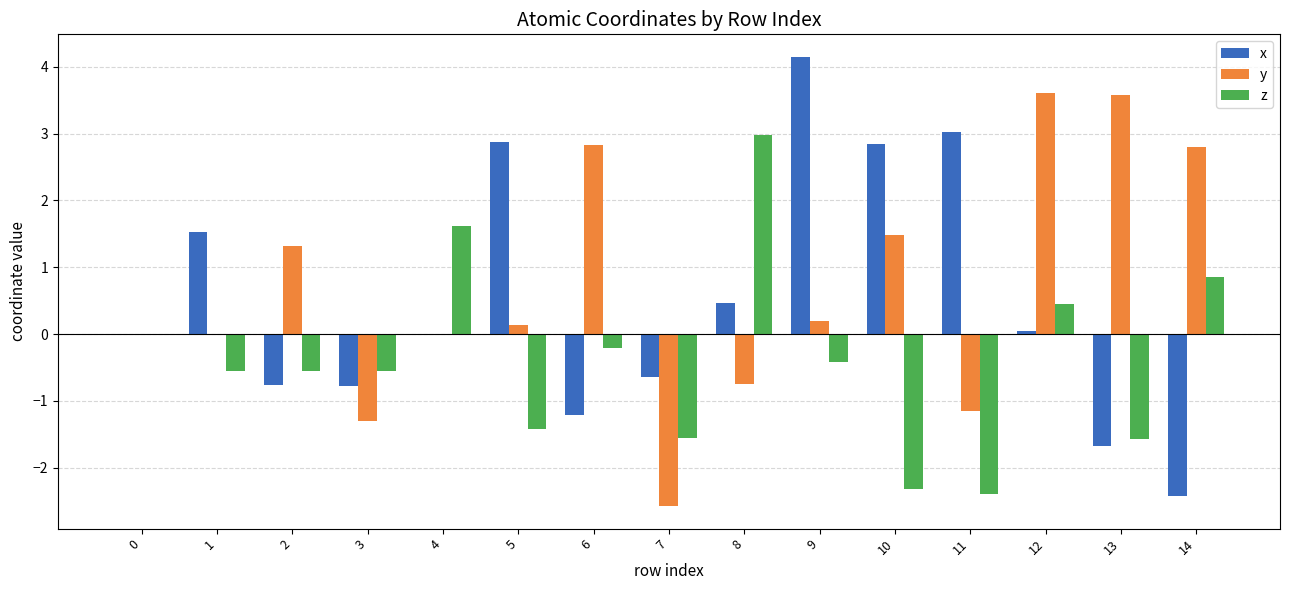

How many groups of bars are there?

15